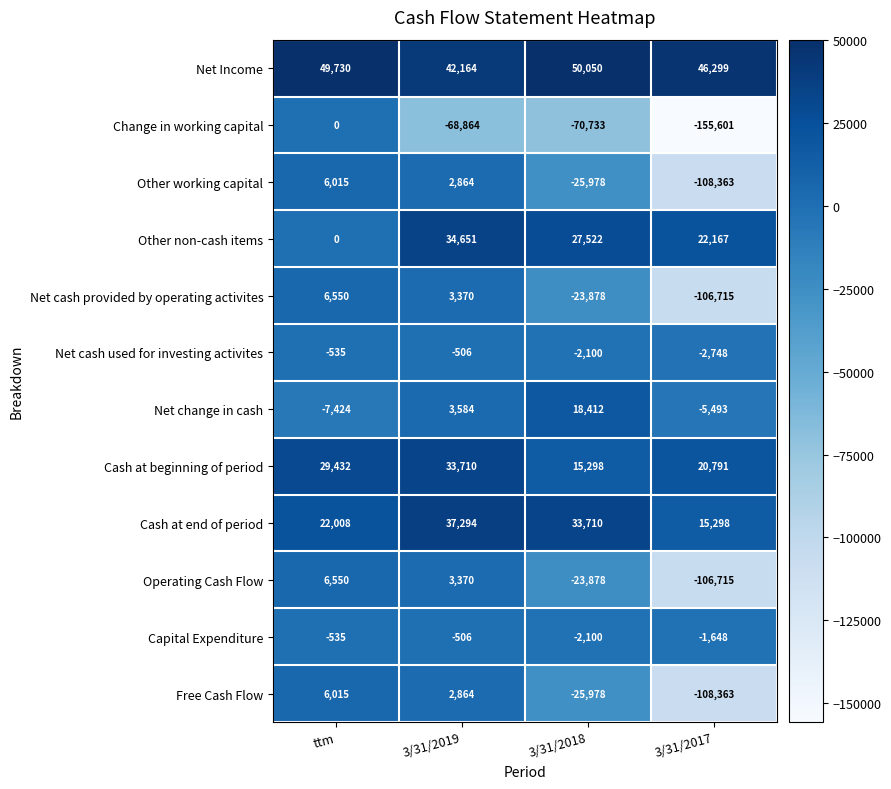

Which series has the widest spread of values?

Change in working capital